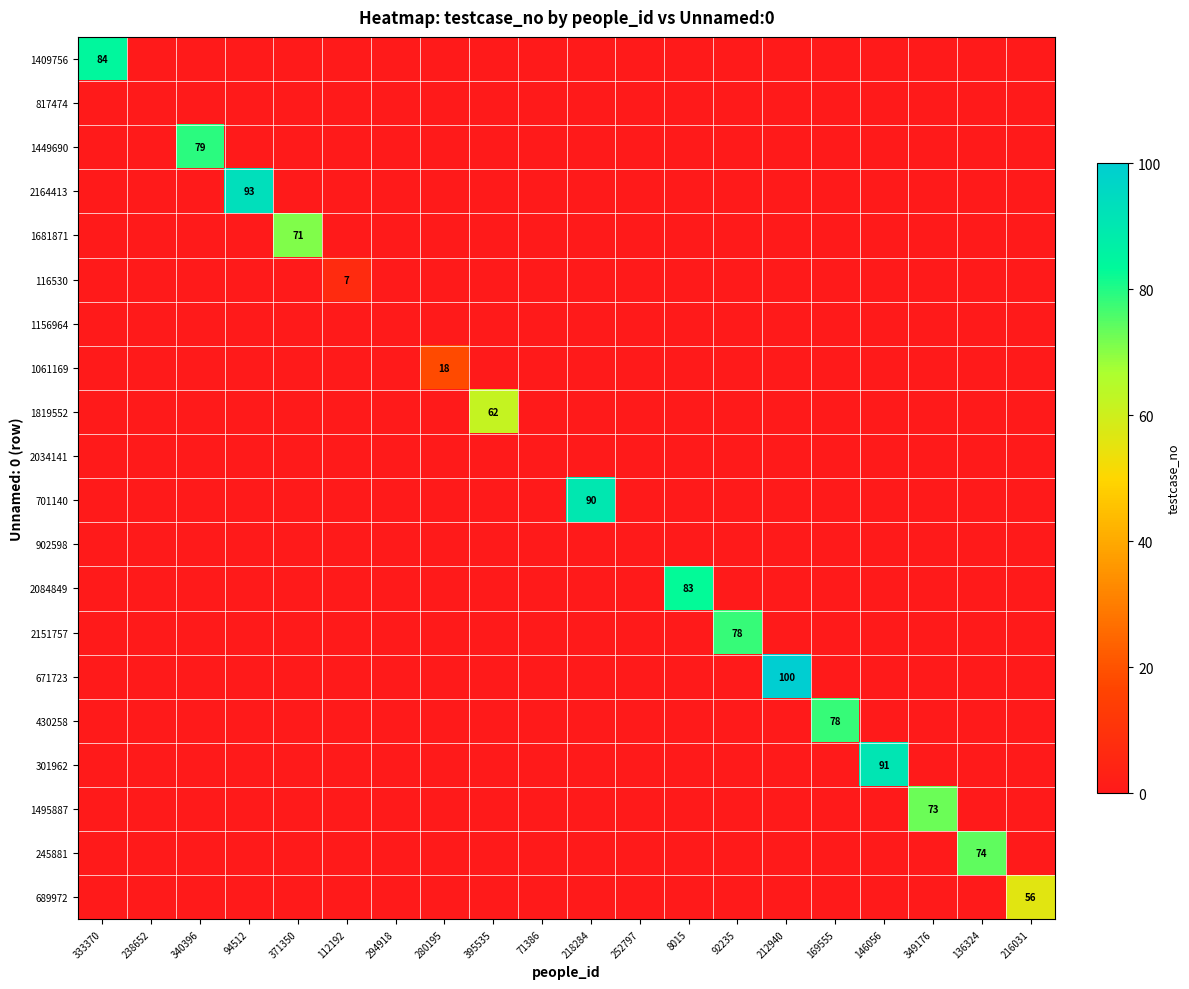

Which series has the largest total across all categories?

671723